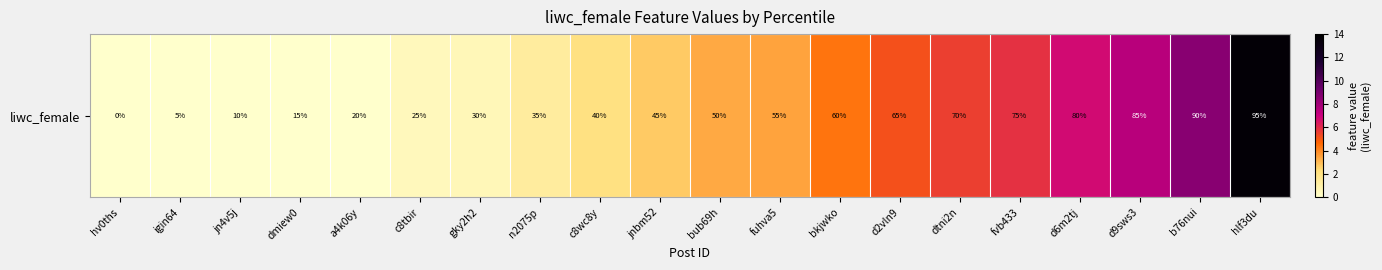

Is it true that the value at d2vln9 is 8.1?

False